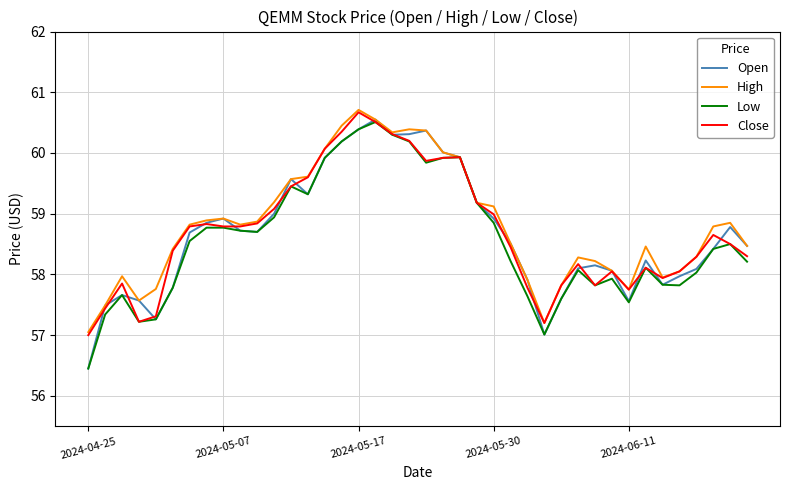

What is the minimum value for Low?

56.5